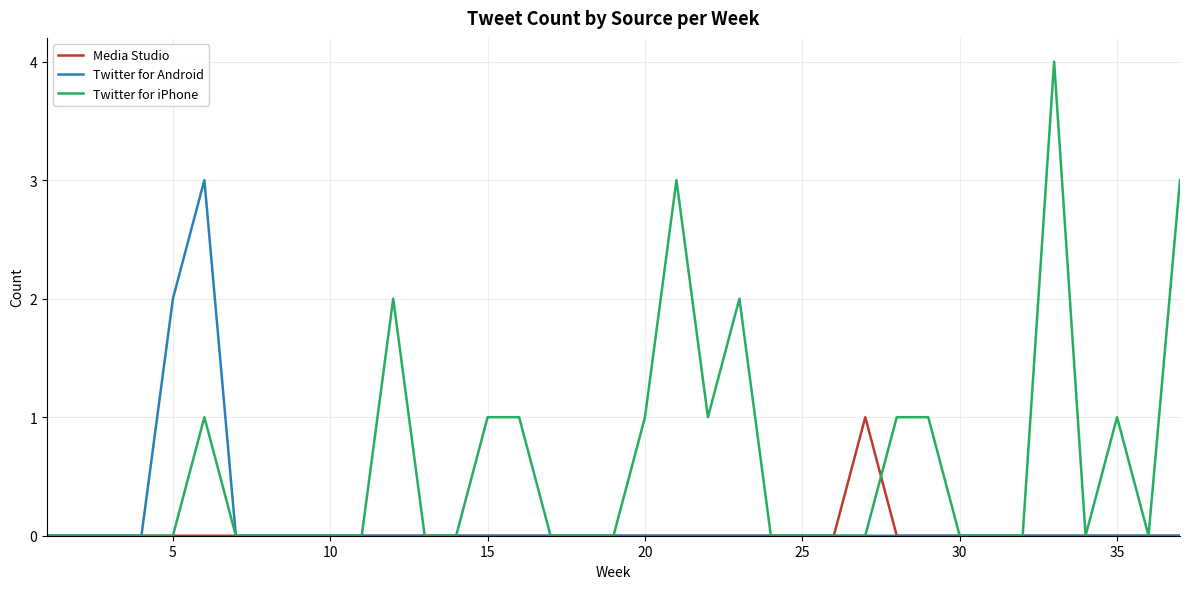

Rank the series by their maximum value, from lowest to highest.

Media Studio, Twitter for Android, Twitter for iPhone